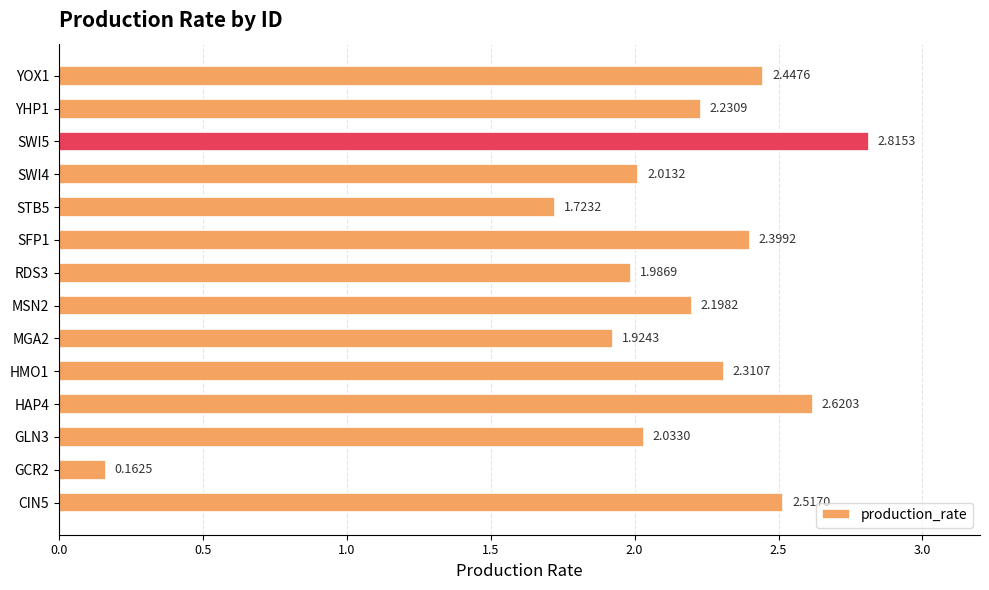

What is the average value?

2.1